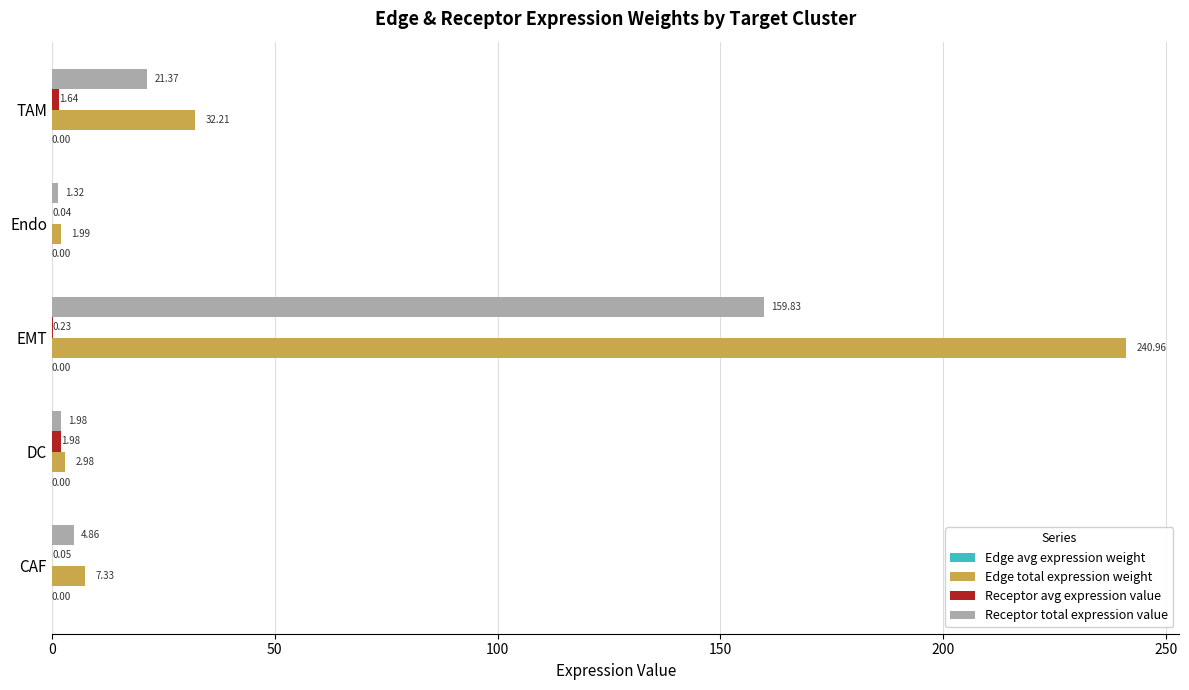

Where is Edge total expression weight nearest to the value 121?

TAM